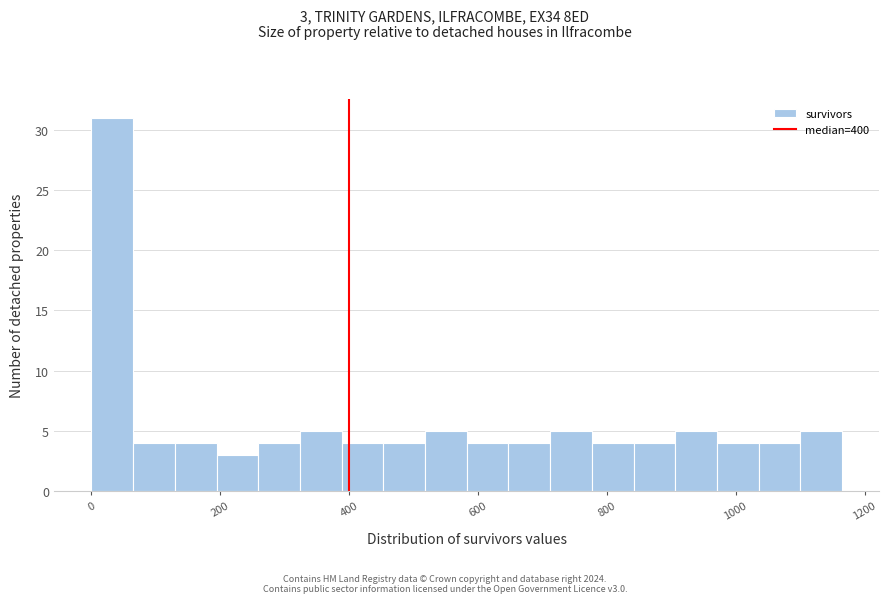

Around what value on the x-axis is the tallest bar? Give the approximate position of its centre, as read against the axis.

40